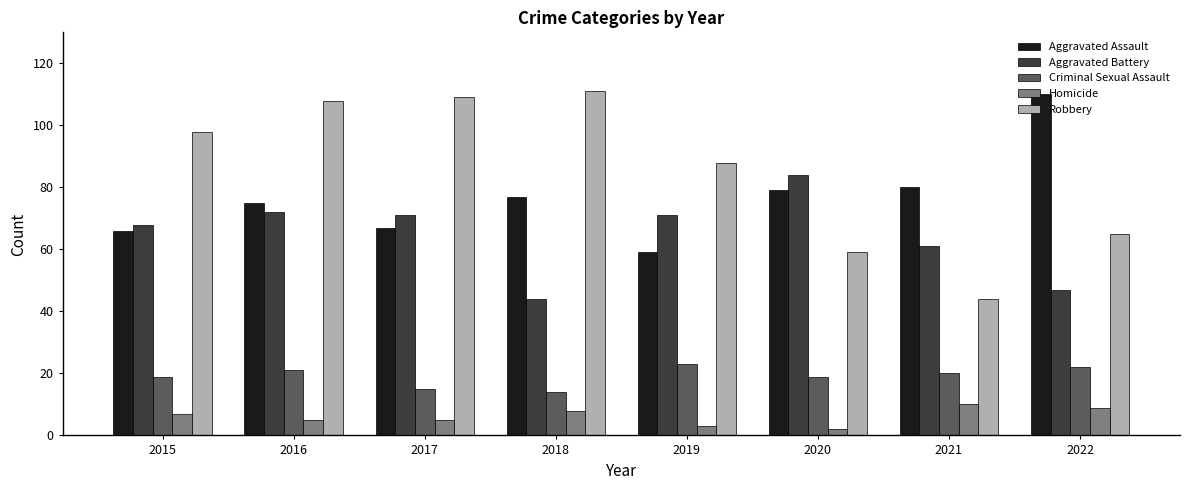

At 2019, list the series in order from largest to smallest.

Robbery, Aggravated Battery, Aggravated Assault, Criminal Sexual Assault, Homicide